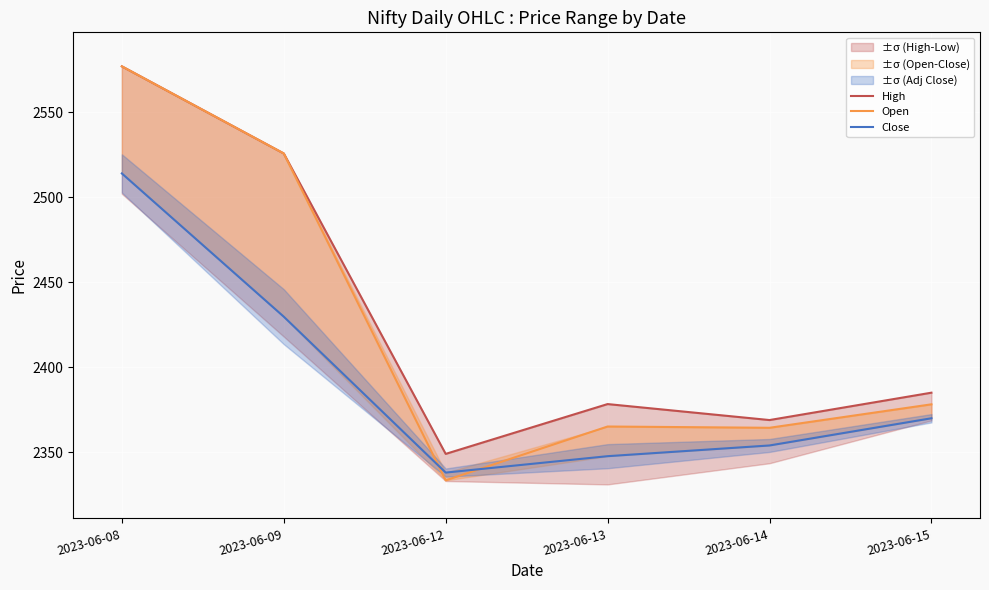

True or false: Open has a value of 2364.4 at 2023-06-14.

True